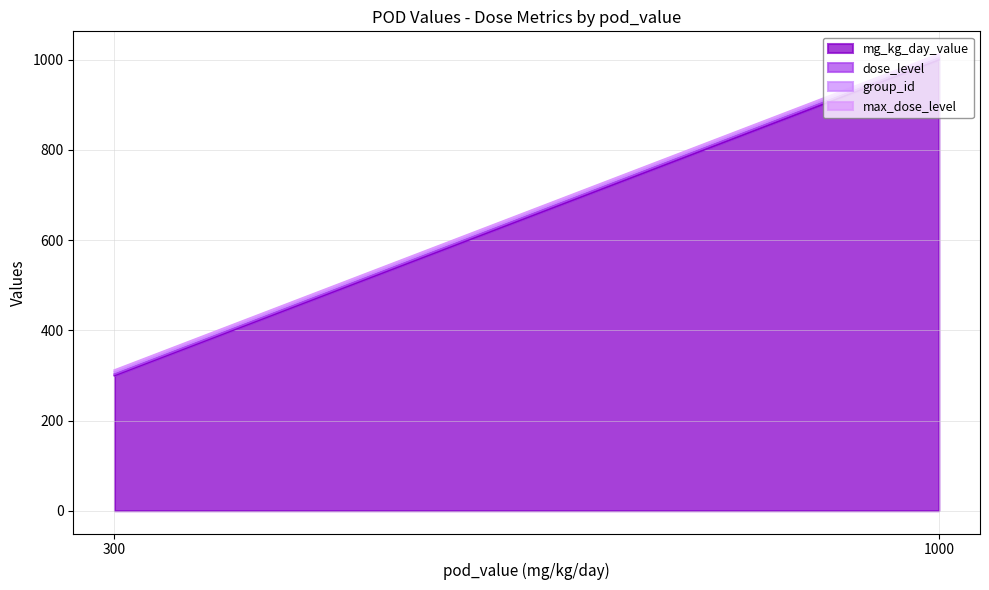

Reading left to right, extract all data points from this chart.

mg_kg_day_value: 1000=1000	1000=1000	1000=1000	1000=1000	300=300	300=300	300=300	300=300
dose_level: 1000=4	1000=4	1000=4	1000=4	300=3	300=3	300=3	300=3
group_id: 1000=3	1000=6	1000=3	1000=6	300=3	300=6	300=3	300=6
max_dose_level: 1000=4	1000=4	1000=4	1000=4	300=4	300=4	300=4	300=4